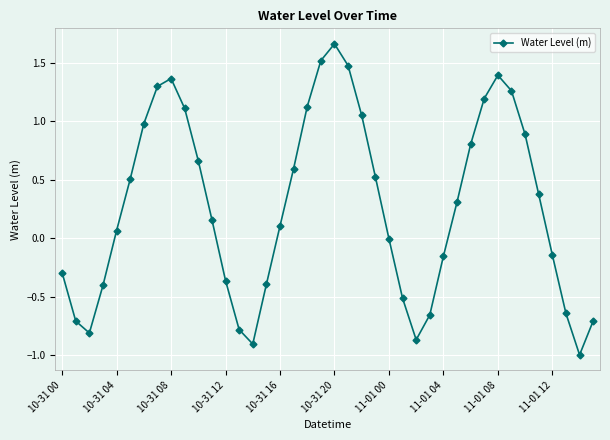

What is the smallest value displayed?

-1.0